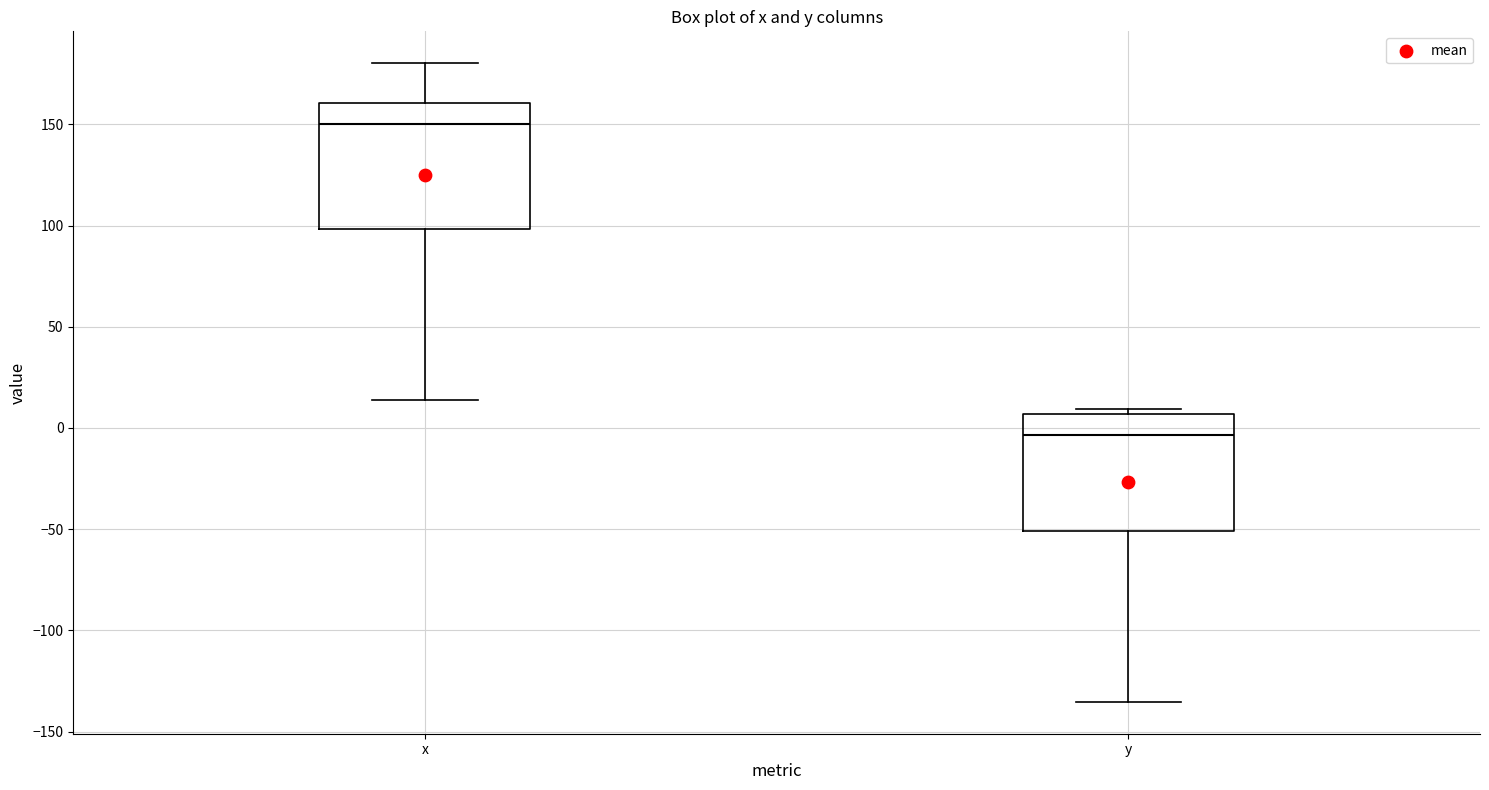

Which box's median line is the highest?

x